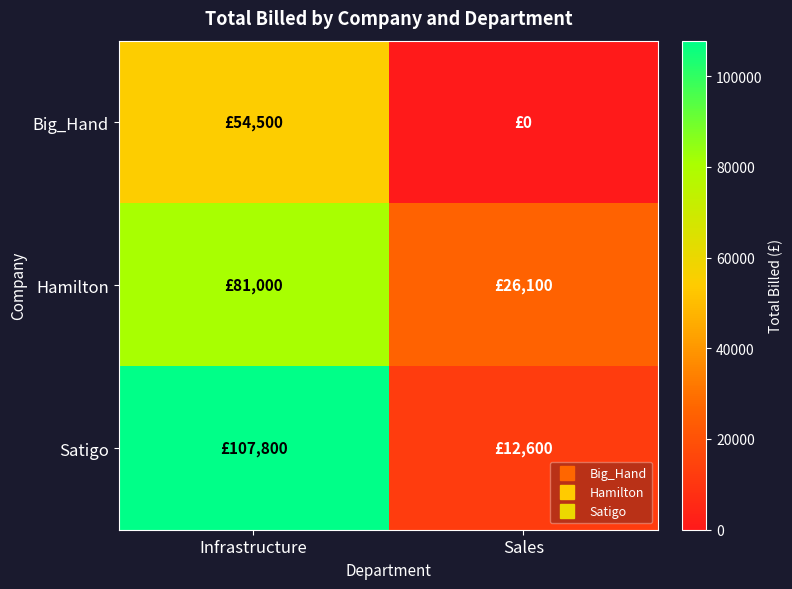

Which series has the widest spread of values?

Satigo